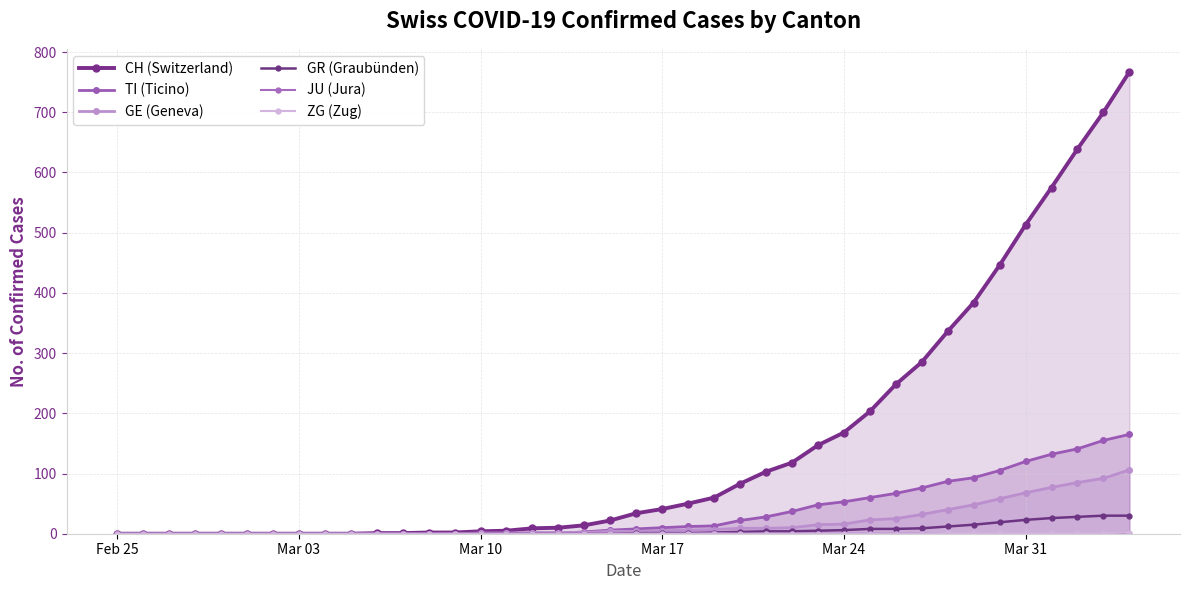

Which series has the largest range (max minus min)?

CH (Switzerland)